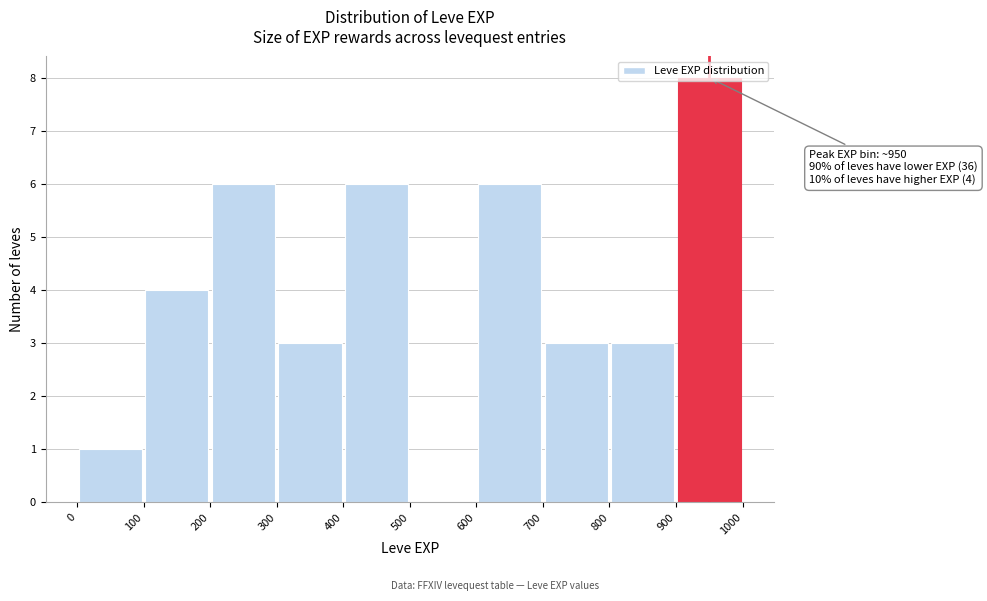

Over which range of the x-axis is the bar tallest?

900 to 1000